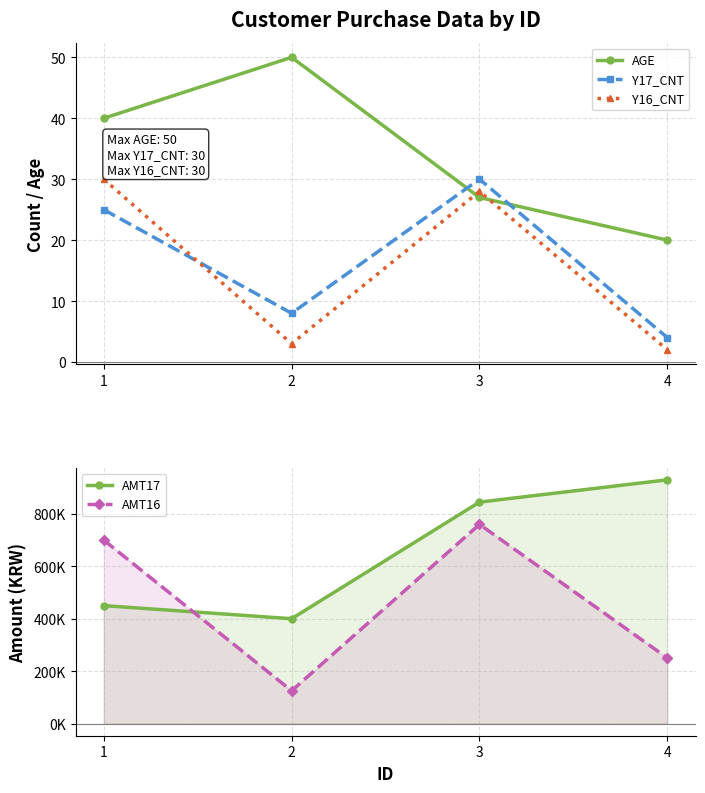

What is the minimum value for Y17_CNT?

4